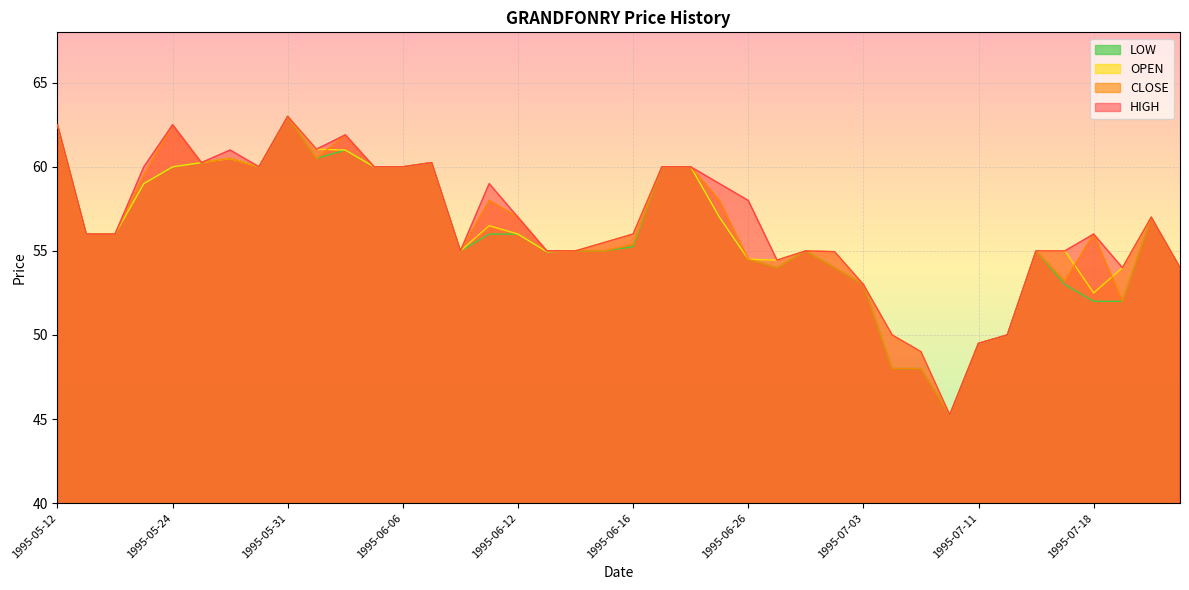

At which category does OPEN reach its first local valley?

1995-05-30